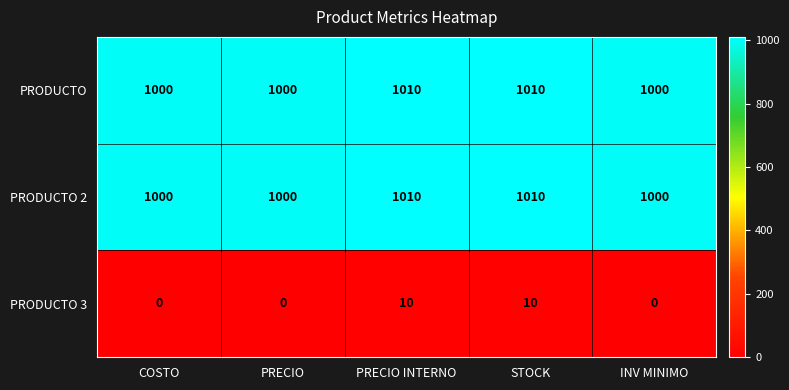

What is the spread (max minus min) of values at STOCK?

1000